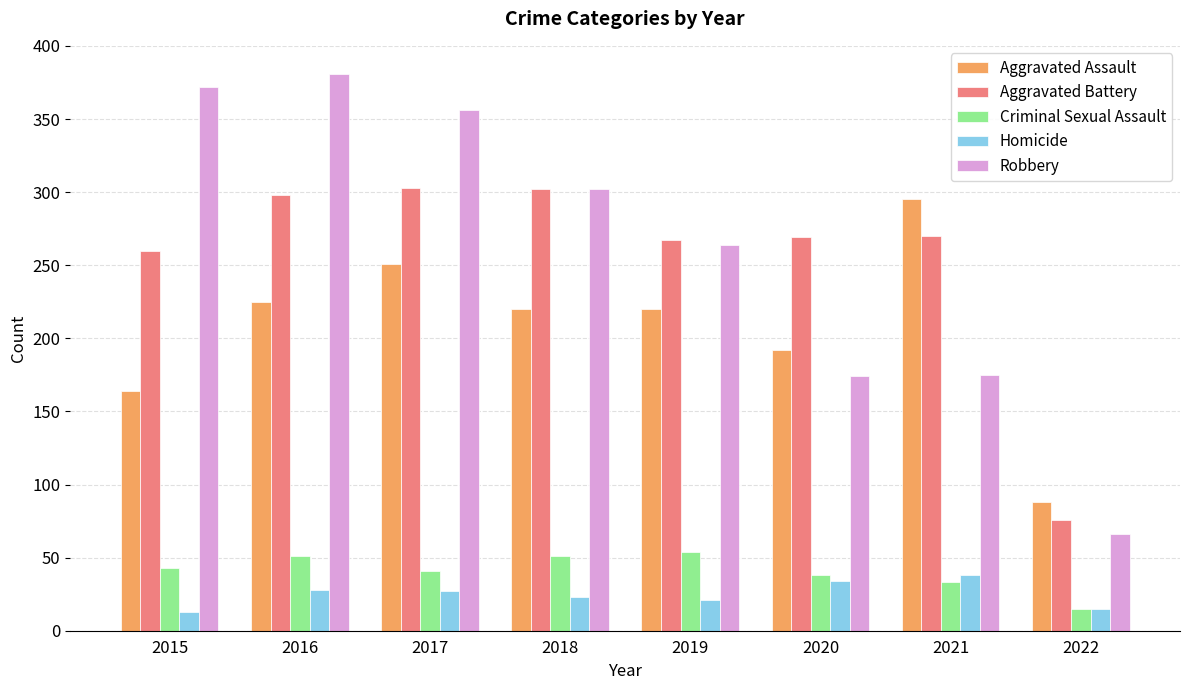

How many data points does each series have?

8